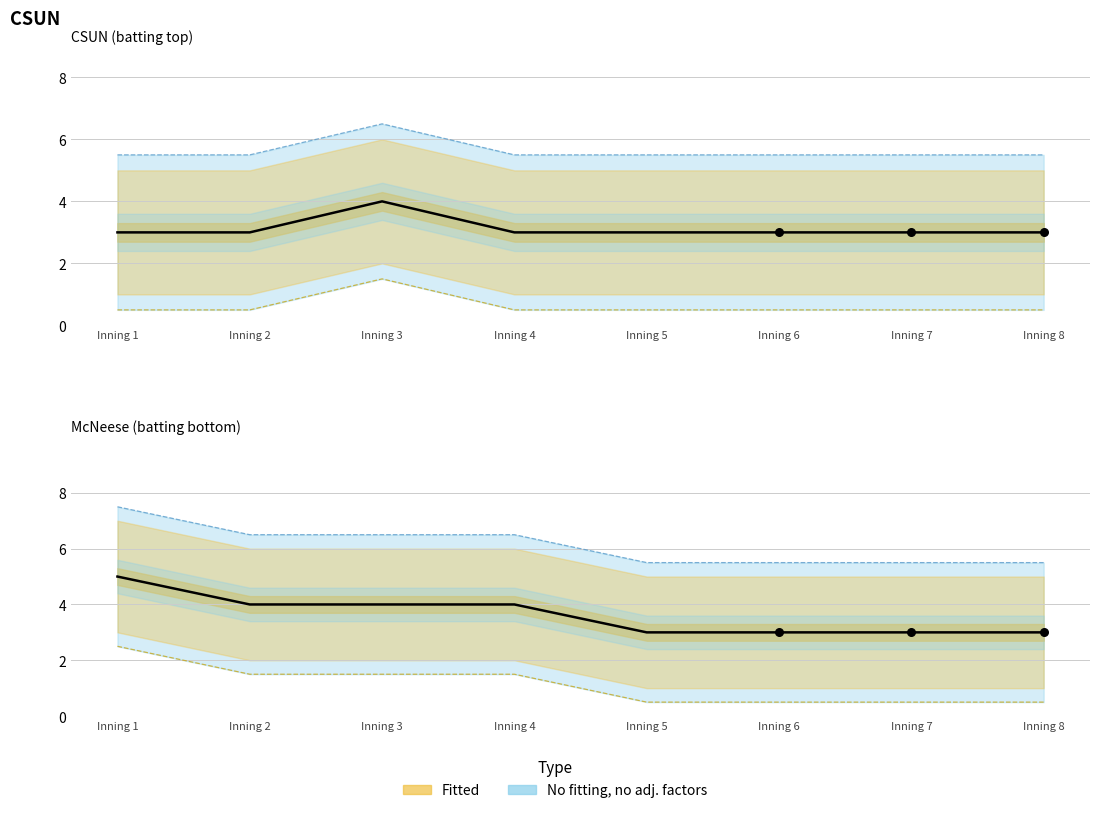

Which series contains the lowest Y value?

CSUN_top_lower